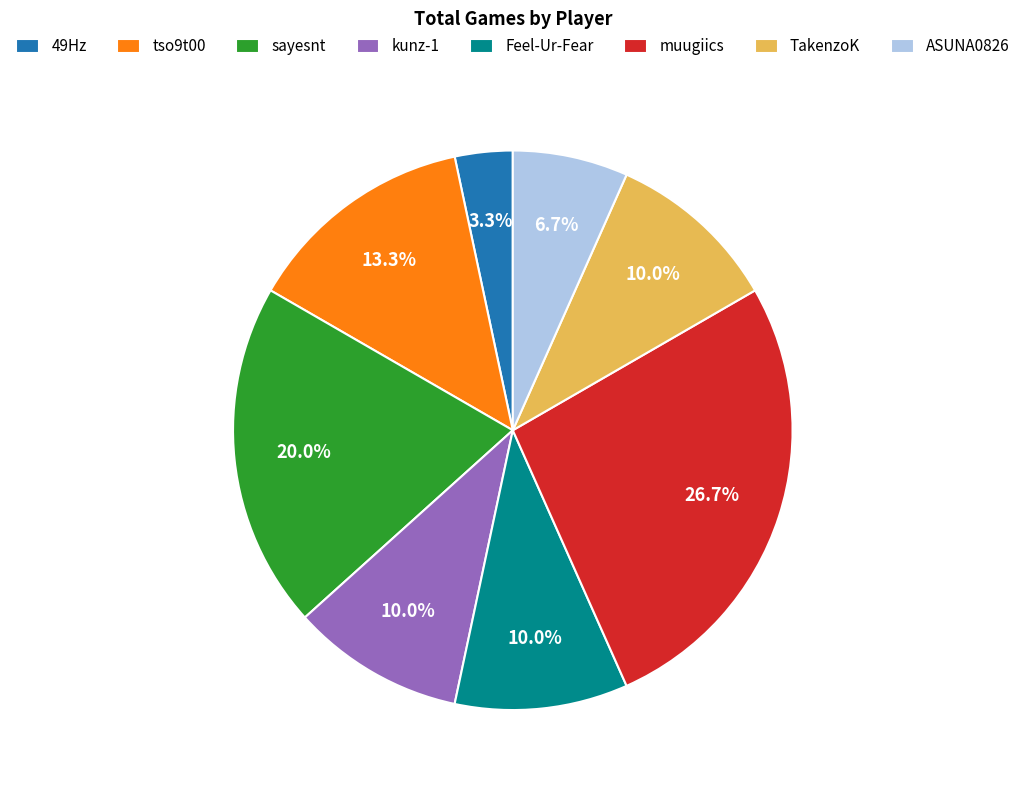

What is the largest slice in the pie chart?

muugiics